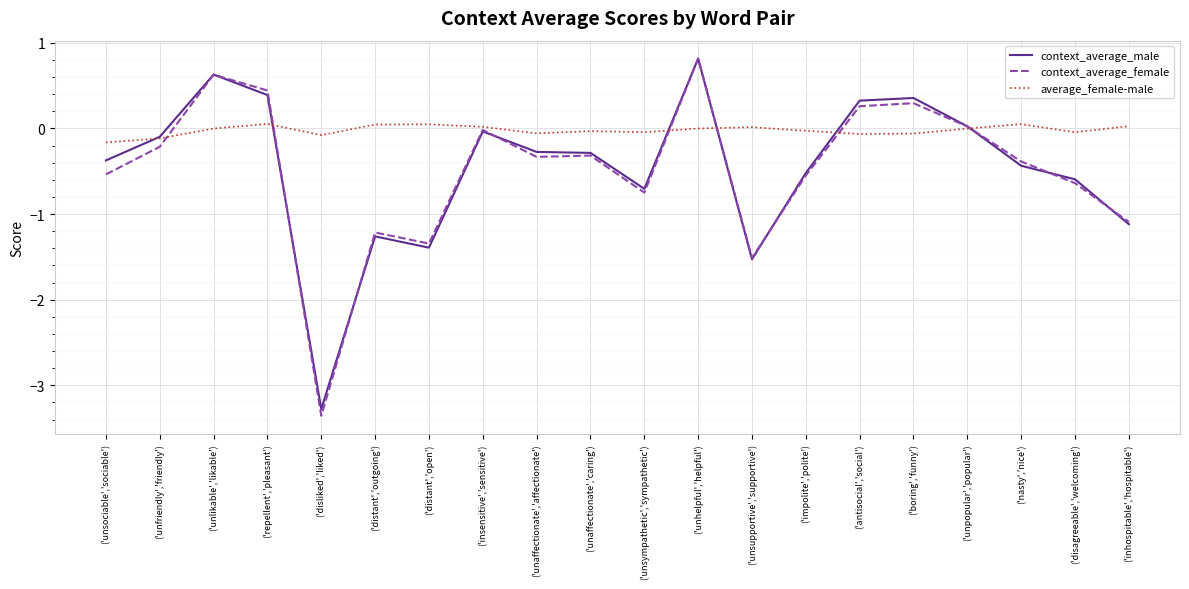

What is the difference between the second highest and second lowest values in the context_average_female series?

2.1